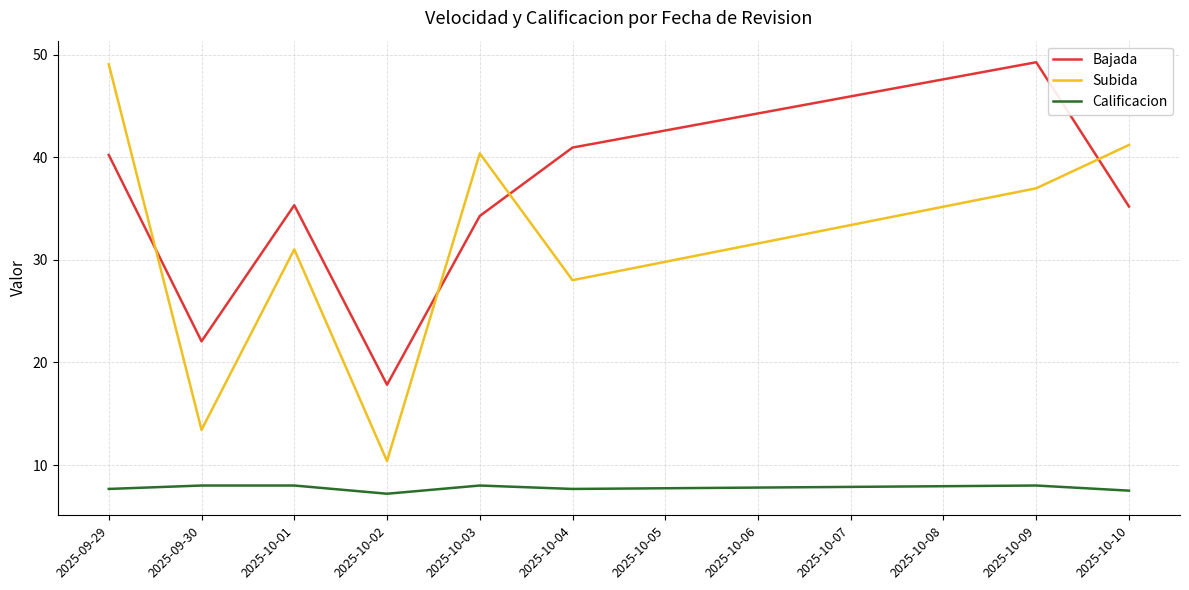

Is the value of Calificacion at 2025-10-09 greater than the value of Bajada at 2025-10-02?

No